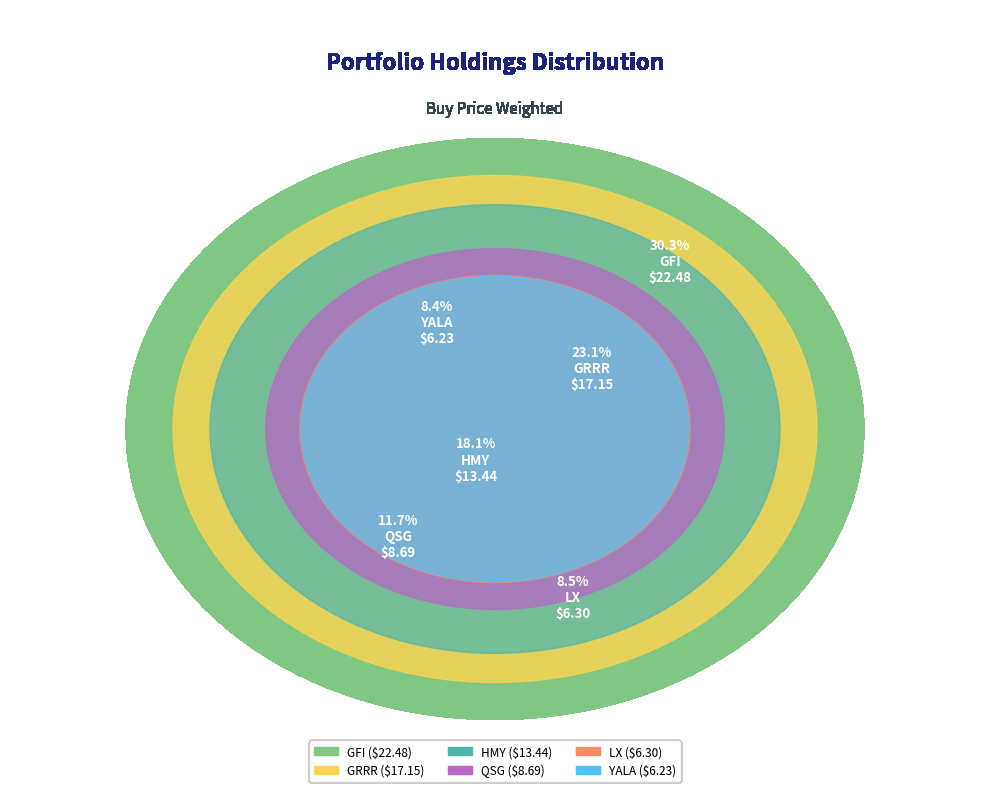

Is the sum of GRRR and HMY greater than half?

No